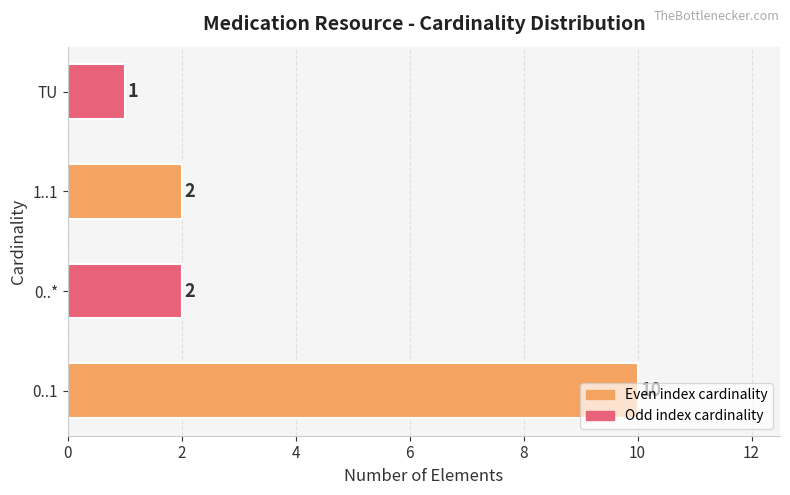

Which category has the lowest value across all series?

TU